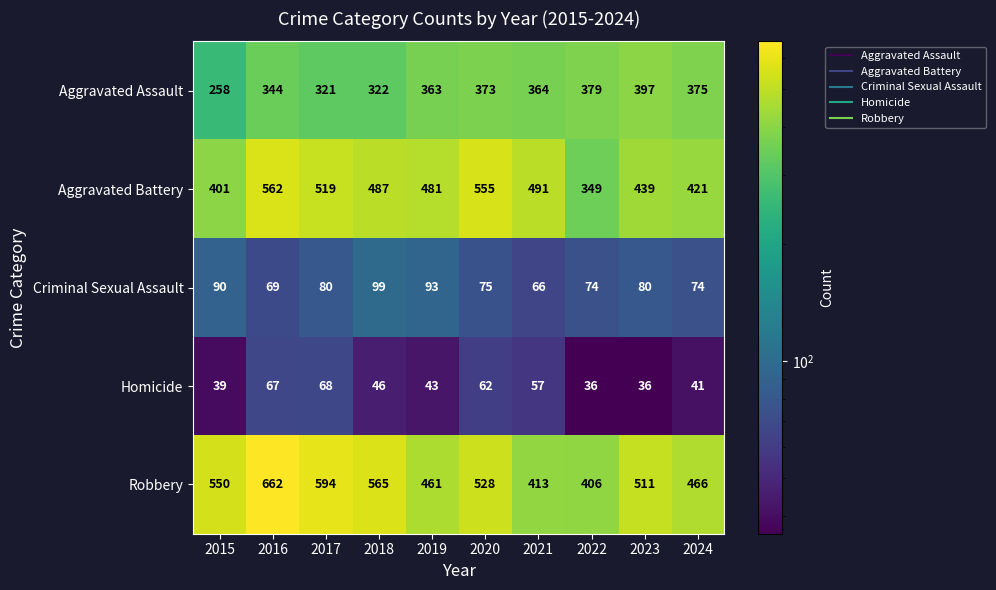

The Homicide series shows 31 at 2020. True or false?

False